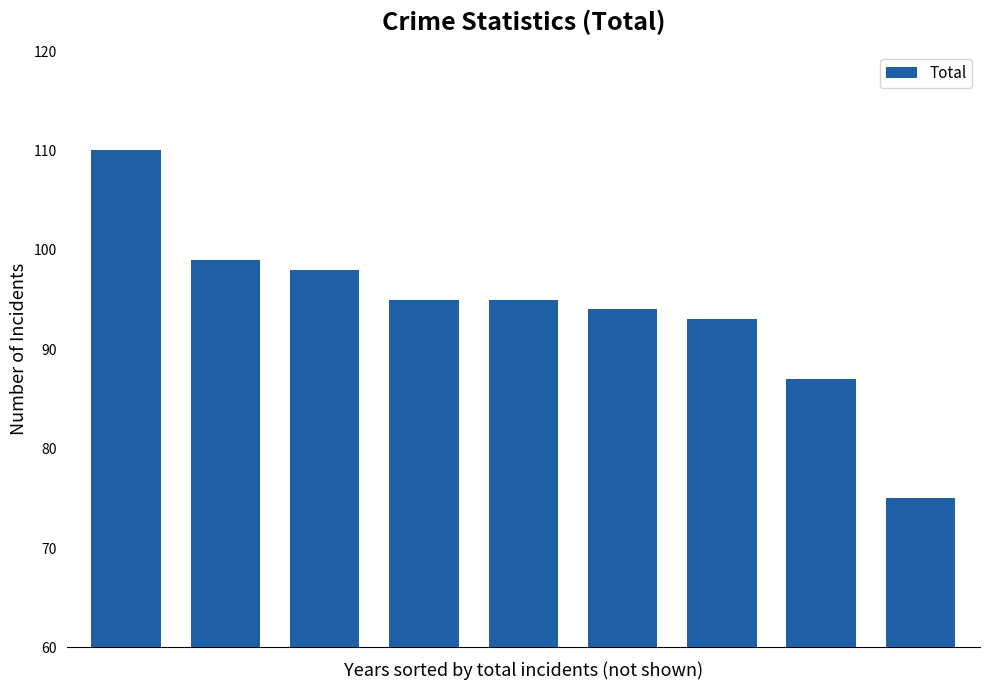

What is the difference between the maximum and minimum values?

35